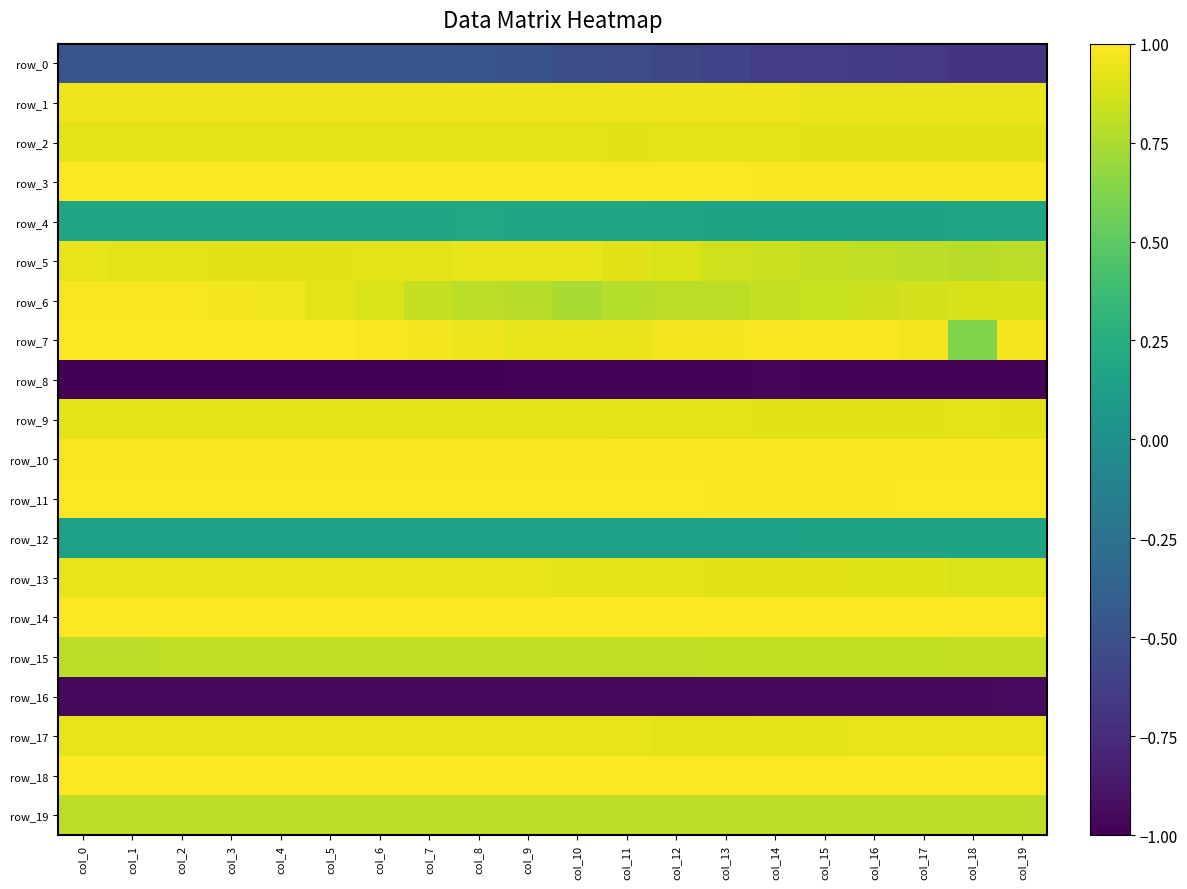

What is the smallest value displayed?

-1.0